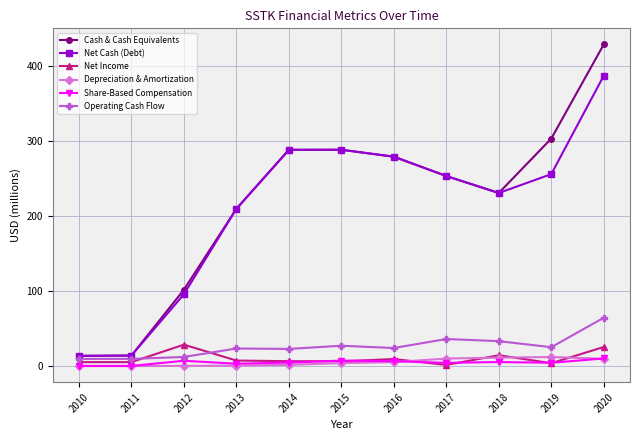

What is the average value of the Depreciation & Amortization series?

5.5